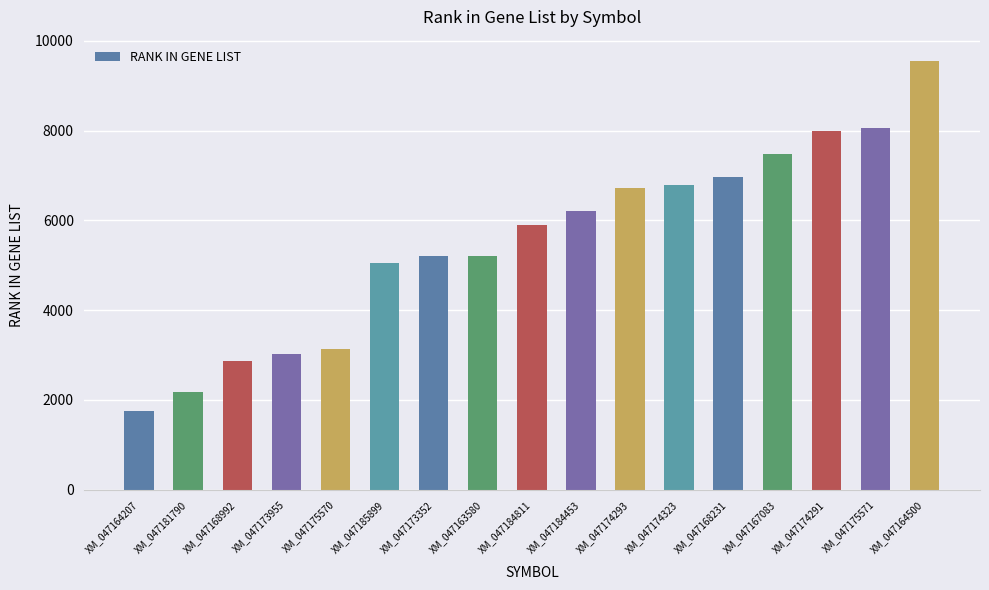

What is the change in value from XM_047175570 to XM_047184453?

+3069